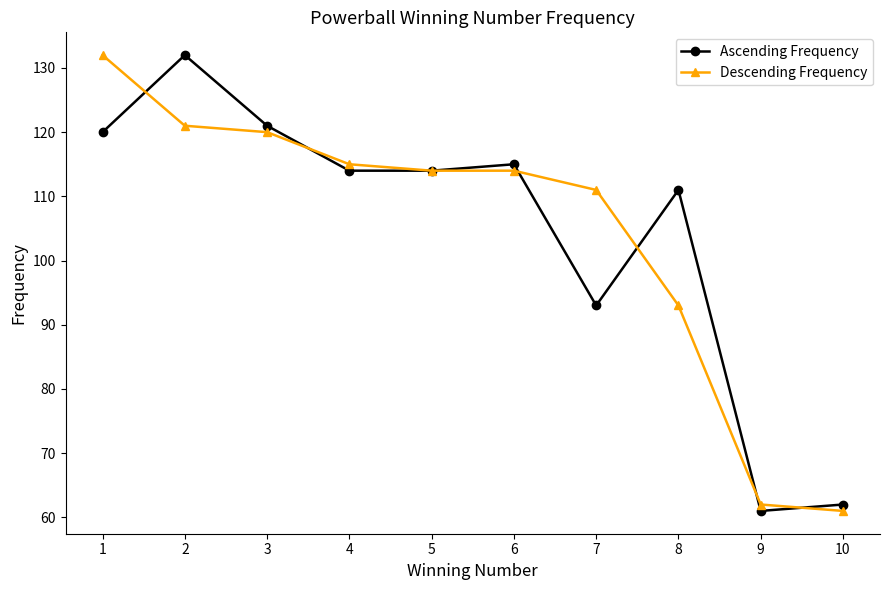

Reading right to left, extract all data points from this chart.

Ascending Frequency: 62	61	111	93	115	114	114	121	132	120
Descending Frequency: 61	62	93	111	114	114	115	120	121	132